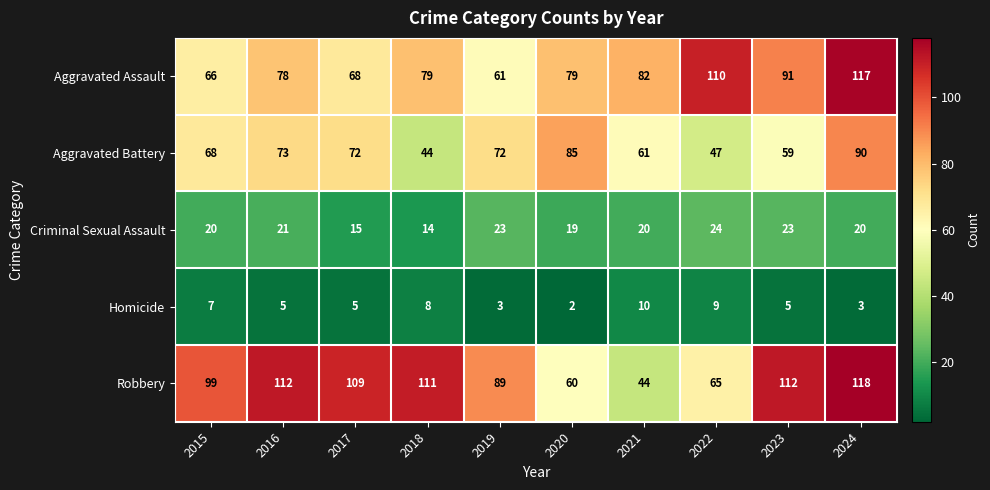

Which series has the largest total across all categories?

Robbery